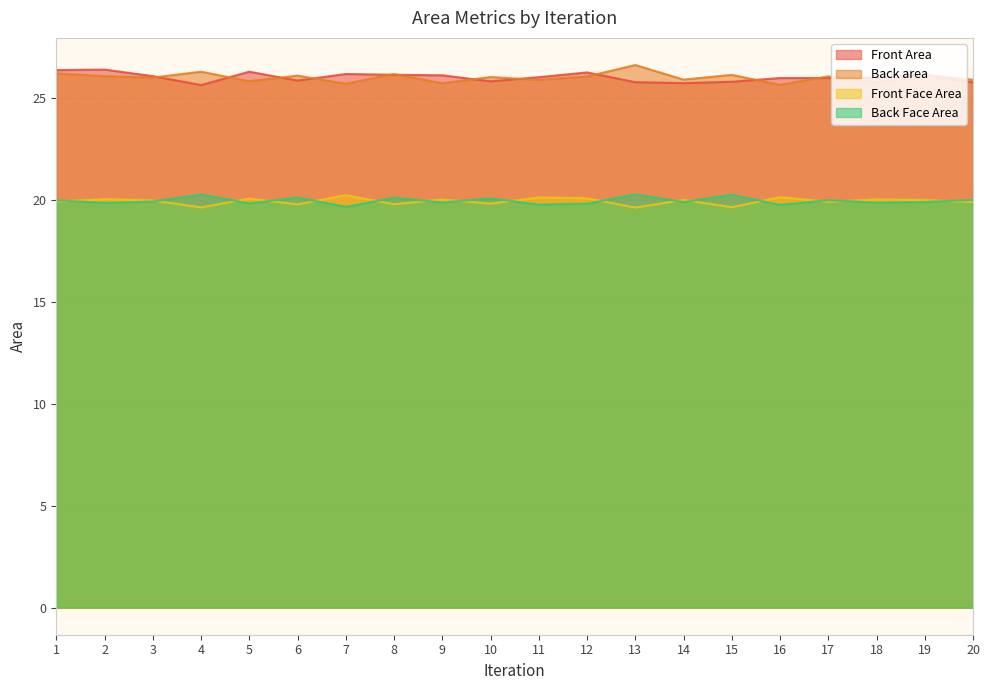

What is the difference between the second highest and minimum values in the Back area series?

0.6